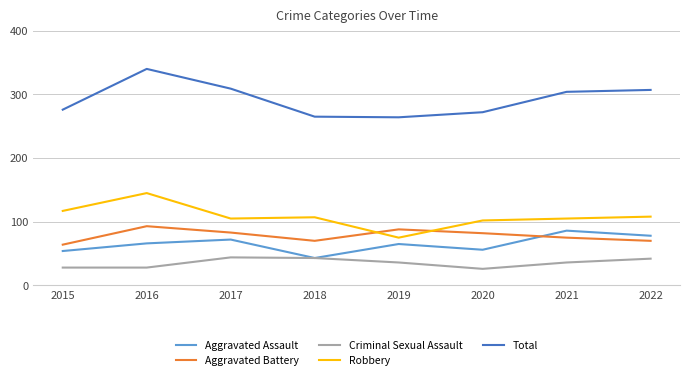

True or false: Robbery and Aggravated Assault intersect in this chart.

False